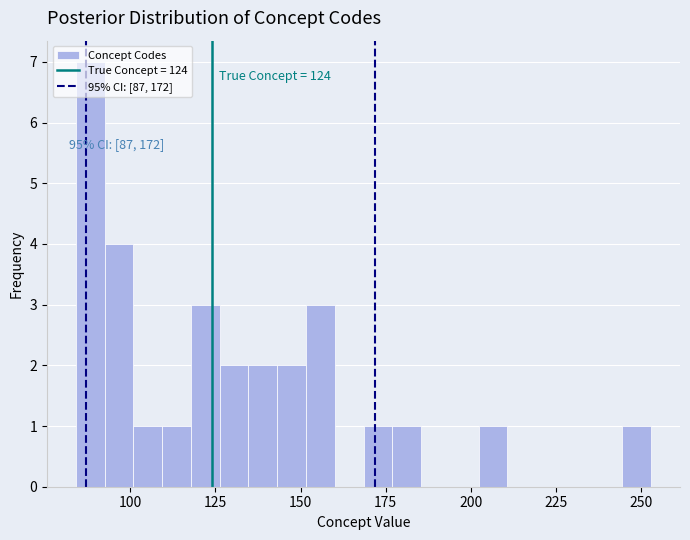

Around what value on the x-axis is the tallest bar? Give the approximate position of its centre, as read against the axis.

90